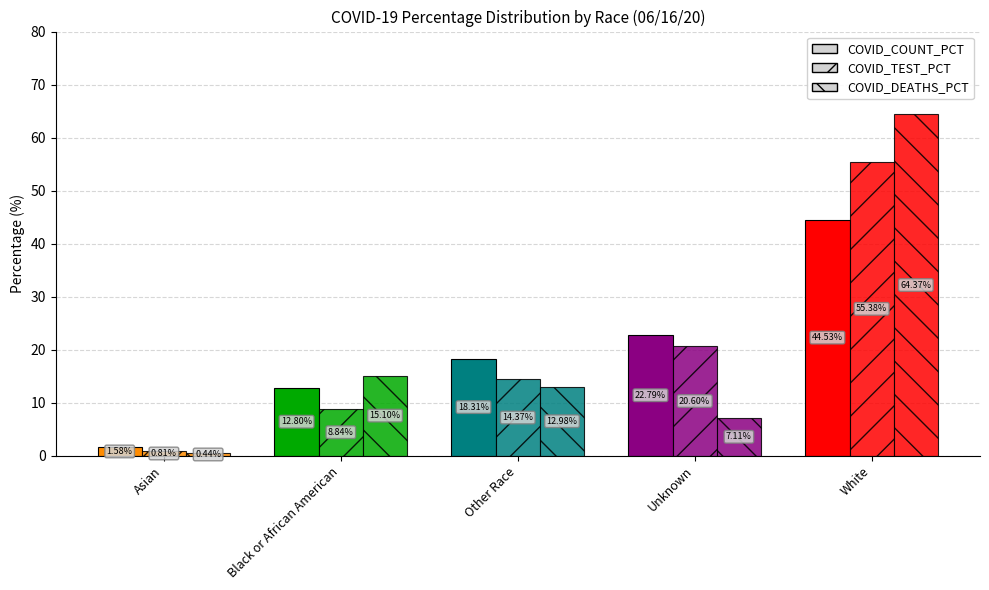

Are the bars grouped side by side (vs. stacked)?

Yes